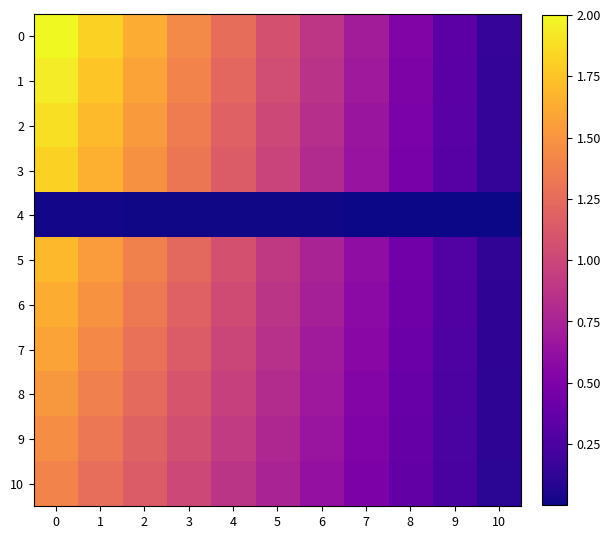

What is the greatest value displayed?

2.0